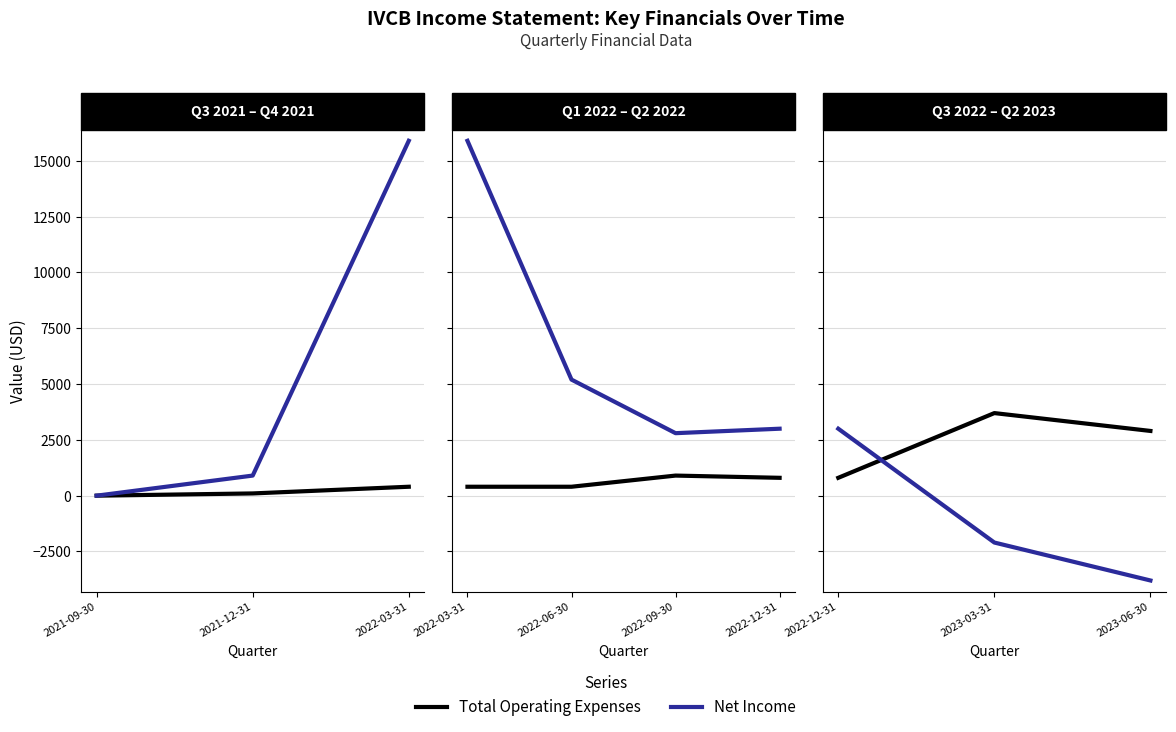

Which series has the widest spread of values?

Net Income